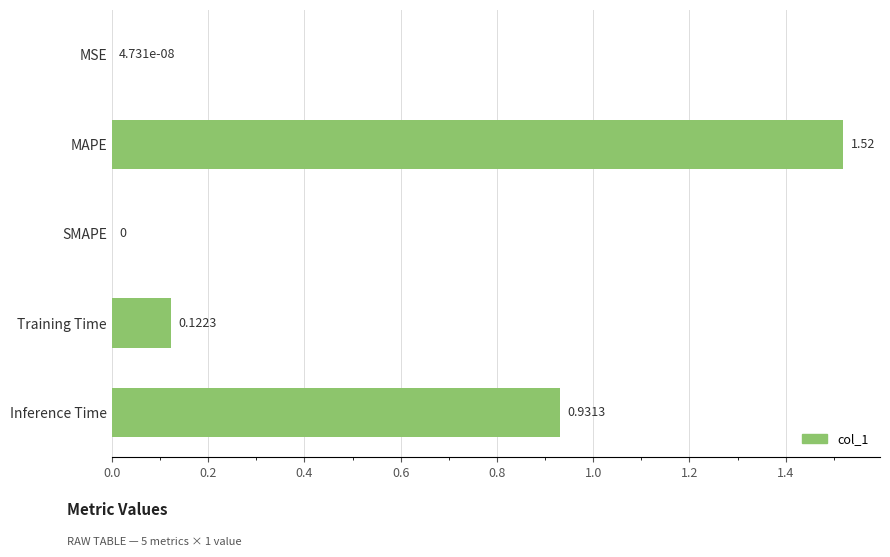

How many series are shown in this chart?

1